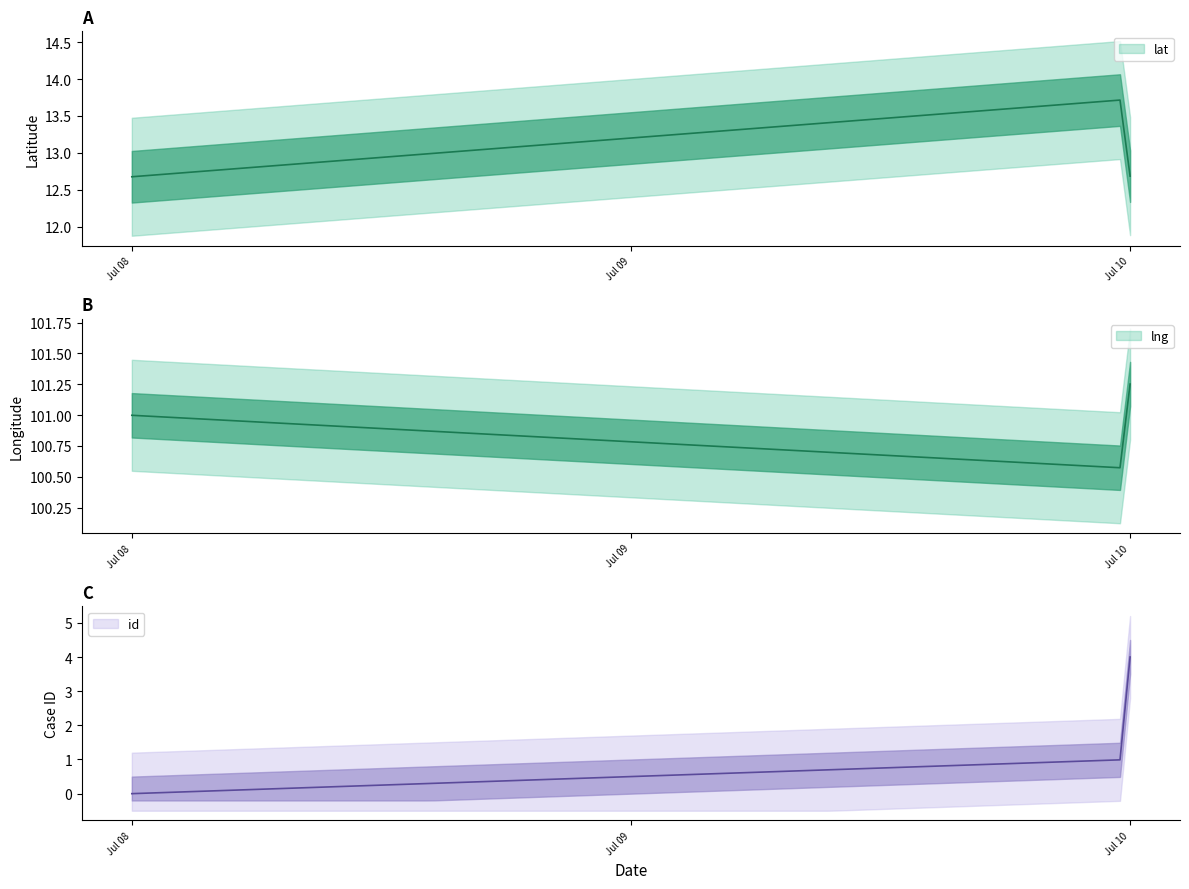

Rank the series by their maximum value, from highest to lowest.

lng, lat, id